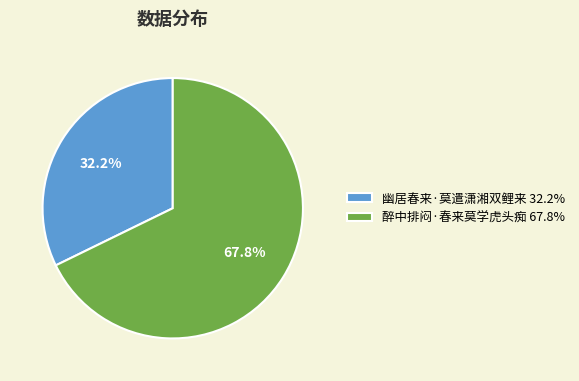

What percentage do 幽居春来·莫遣潇湘双鲤来 and 醉中排闷·春来莫学虎头痴 together represent?

100.0%